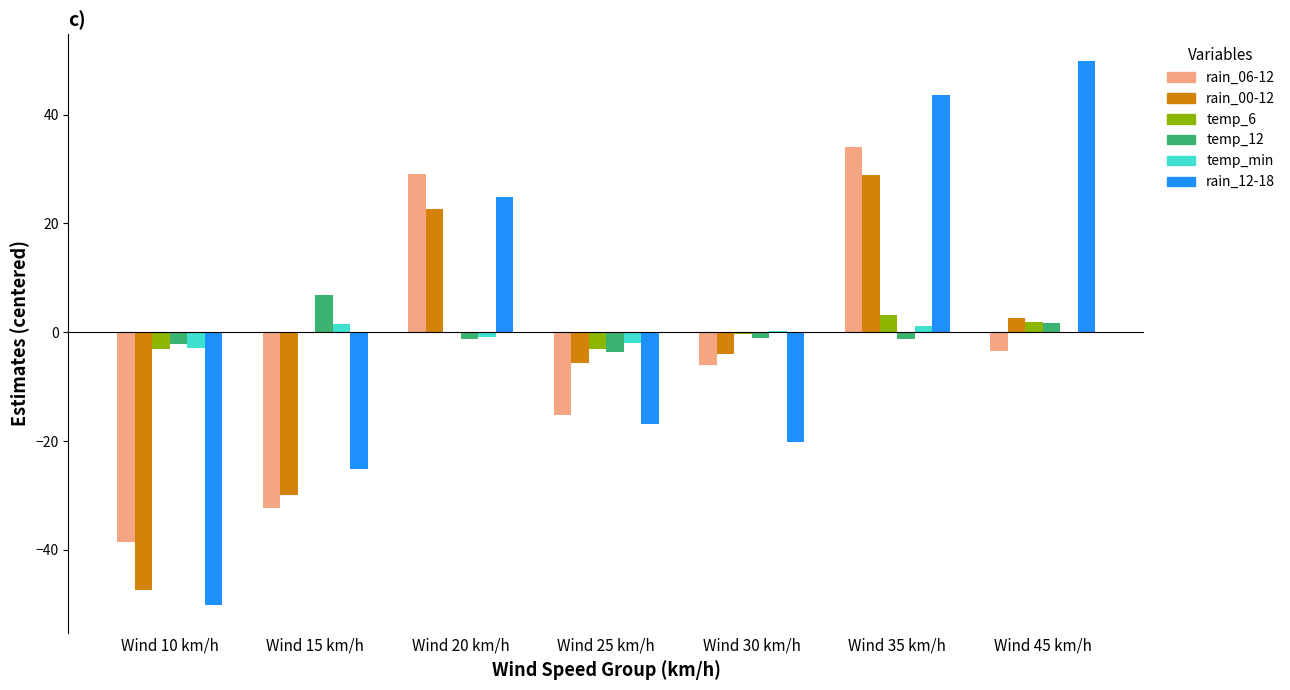

At which label does temp_min first exceed 0?

Wind 15 km/h